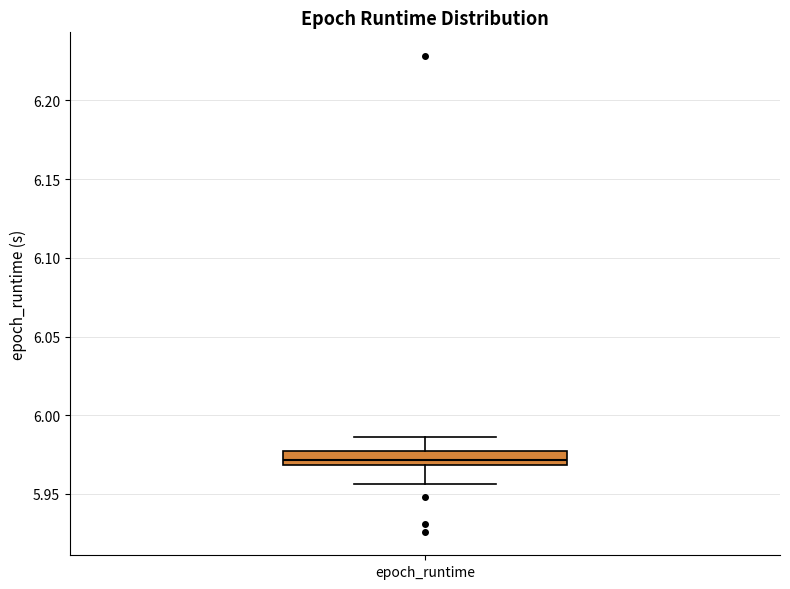

Where does the upper whisker of the box for epoch_runtime end on the y-axis? The values are not printed on the chart, so give them approximately, as read against the axis.

5.985